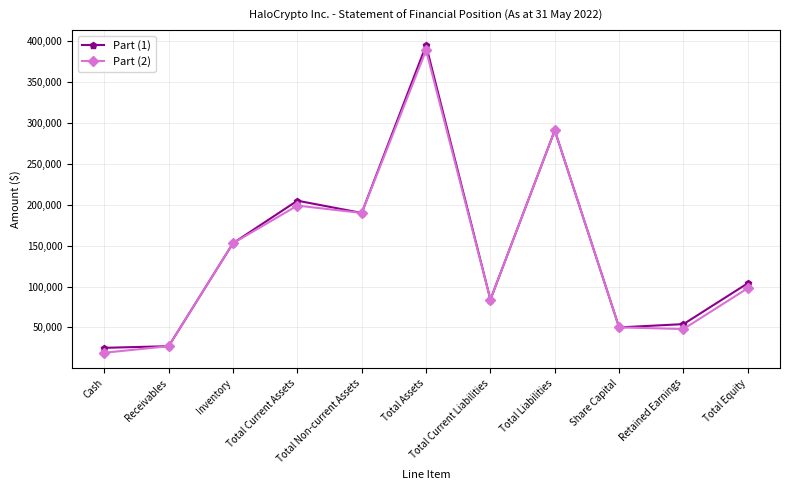

What is the minimum value shown in the chart?

19000